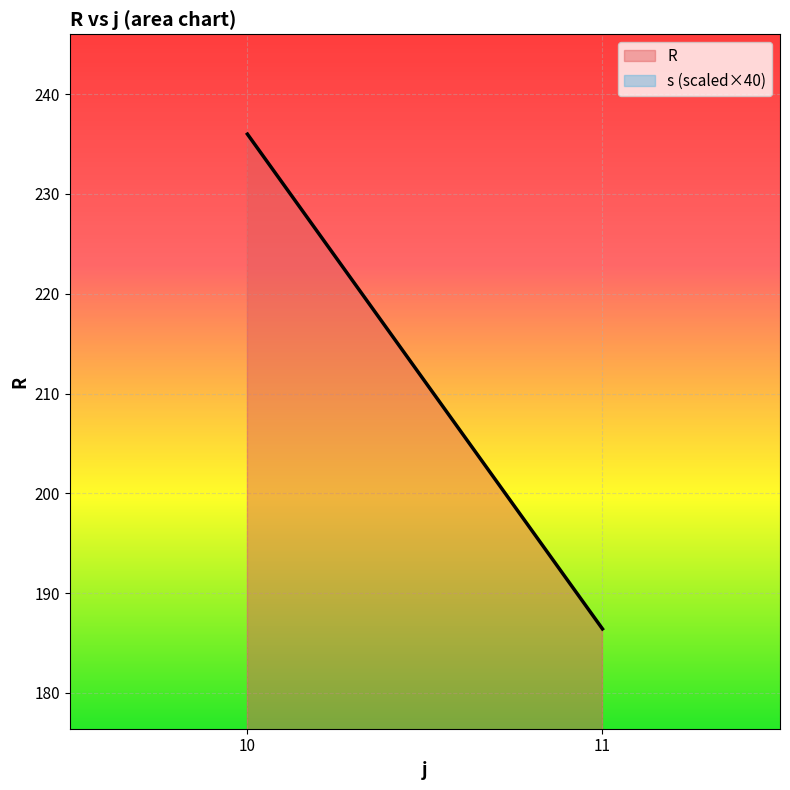

True or false: R has a value of 101.3 at 10.

False